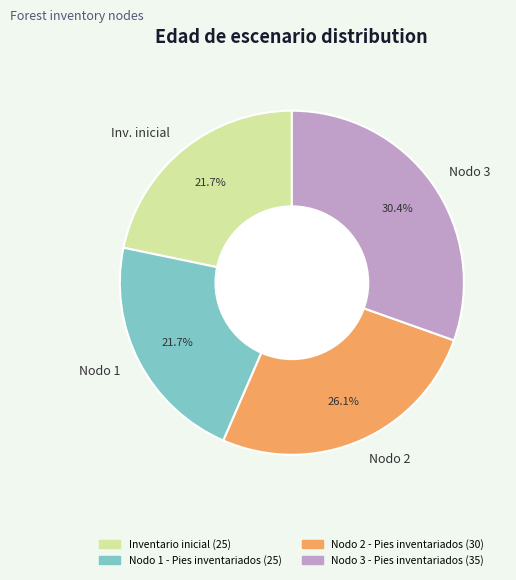

Between Nodo 2 and Nodo 3, which is larger?

Nodo 3